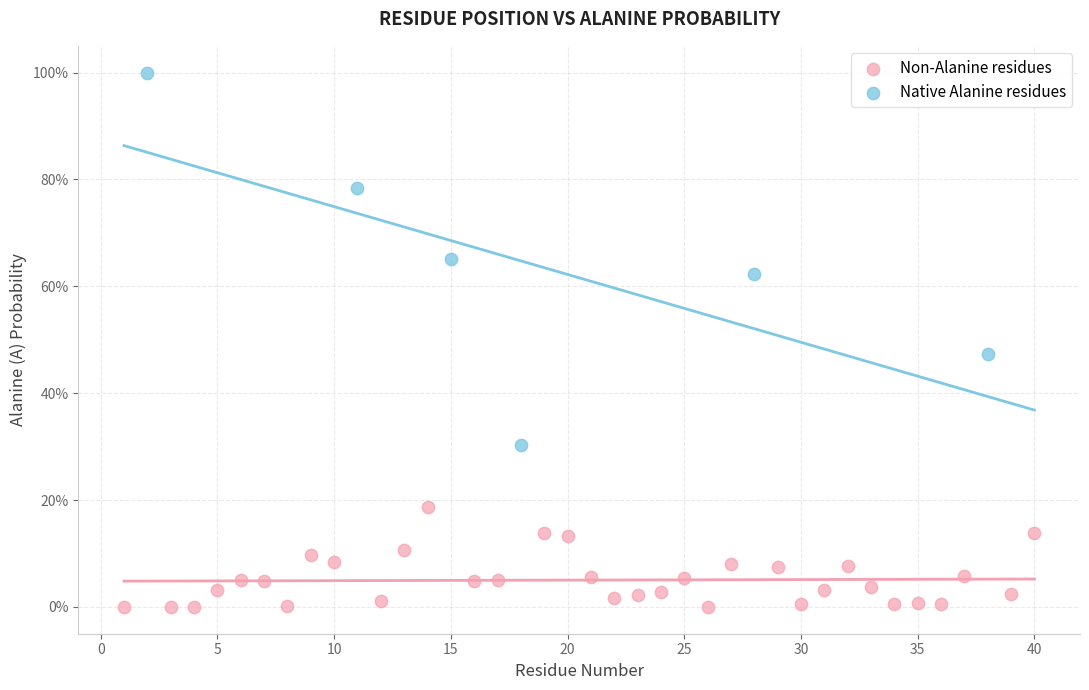

Which series has the widest spread of Y values?

Native Alanine residues